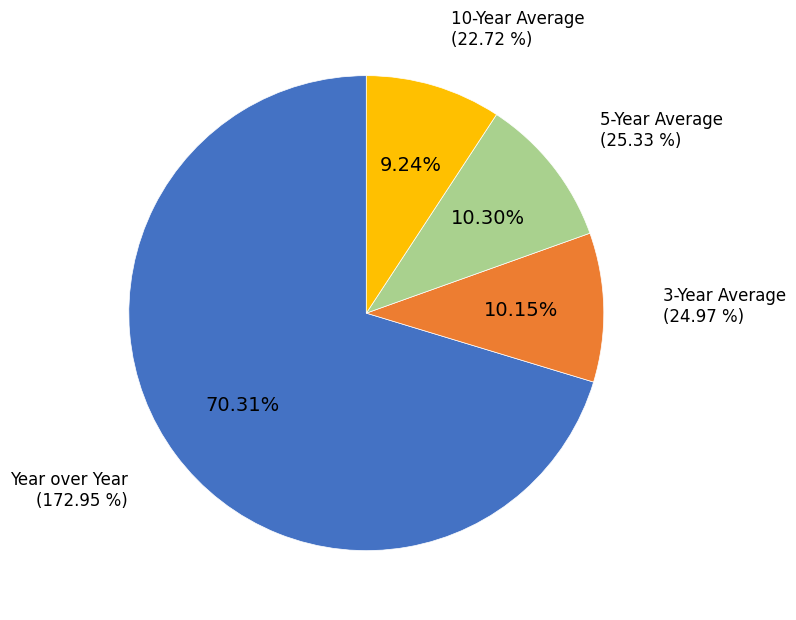

What percentage is the 5-Year Average slice, to the nearest percent?

10%